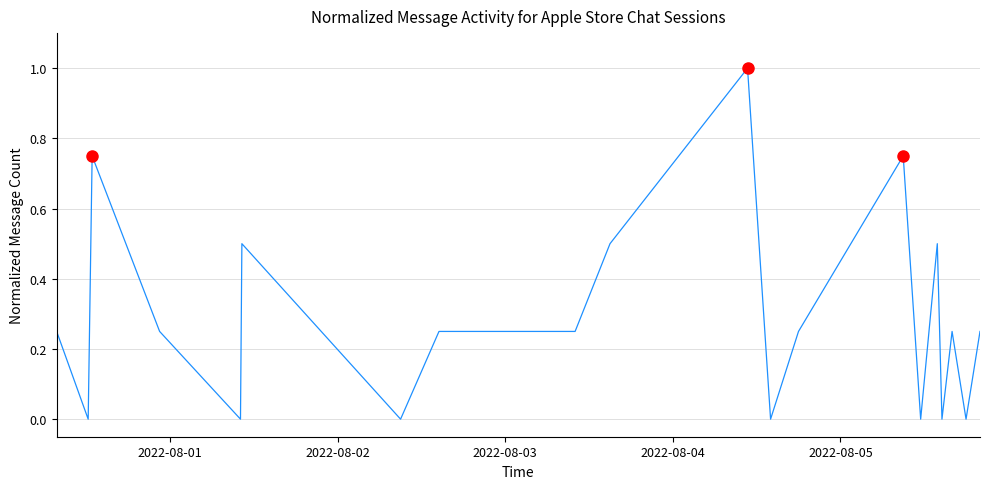

Is this an area chart (filled region under the line)?

No